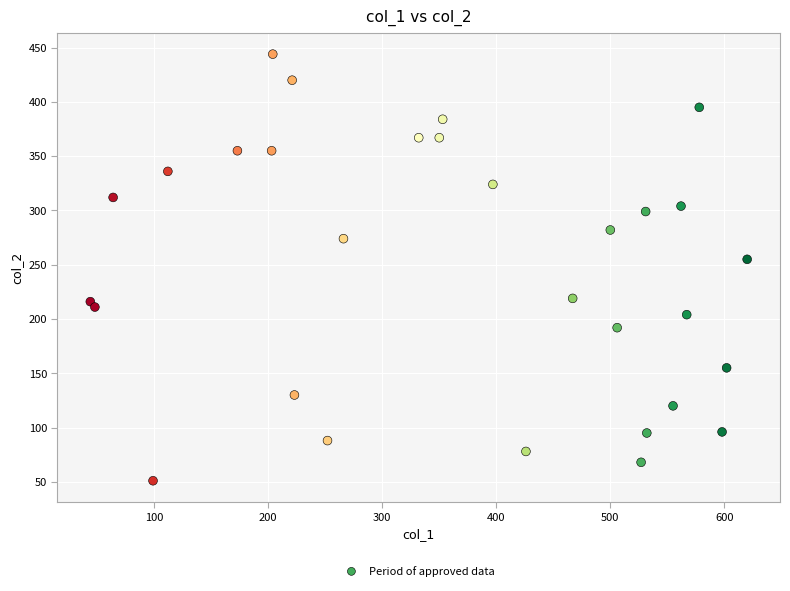

What Y value in the scatter plot is closest to 247?

255